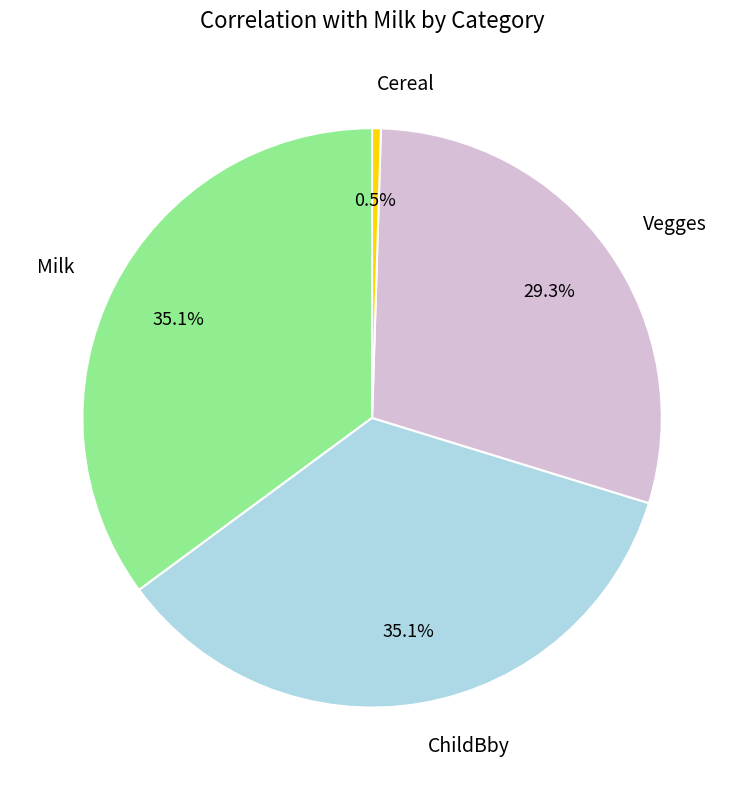

Between Cereal and Vegges, which is larger?

Vegges